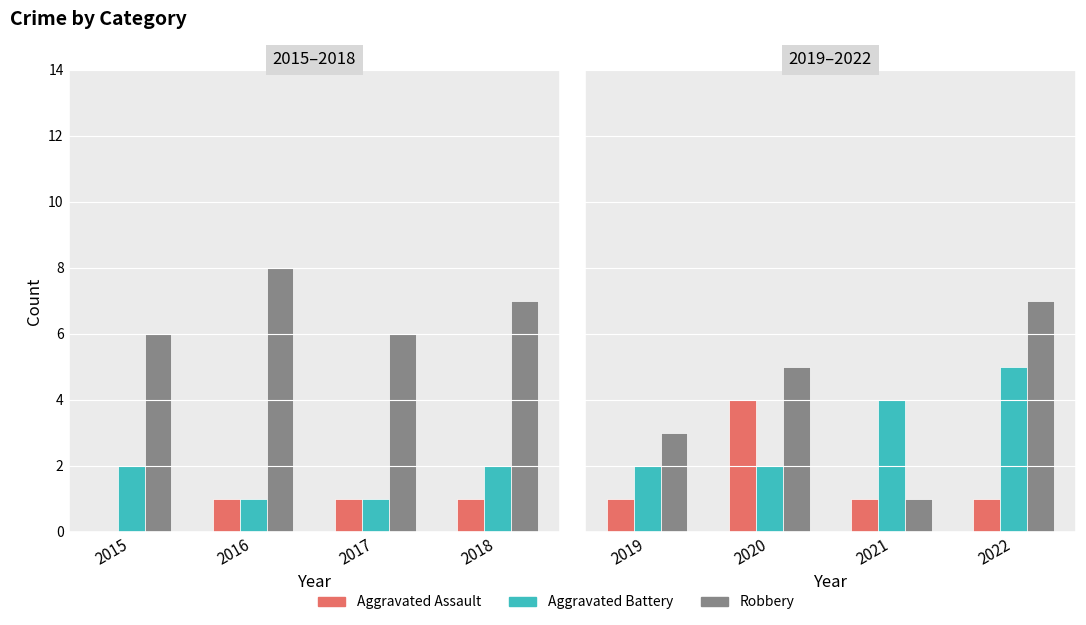

Is it true that Robbery equals 2 at 2020?

False